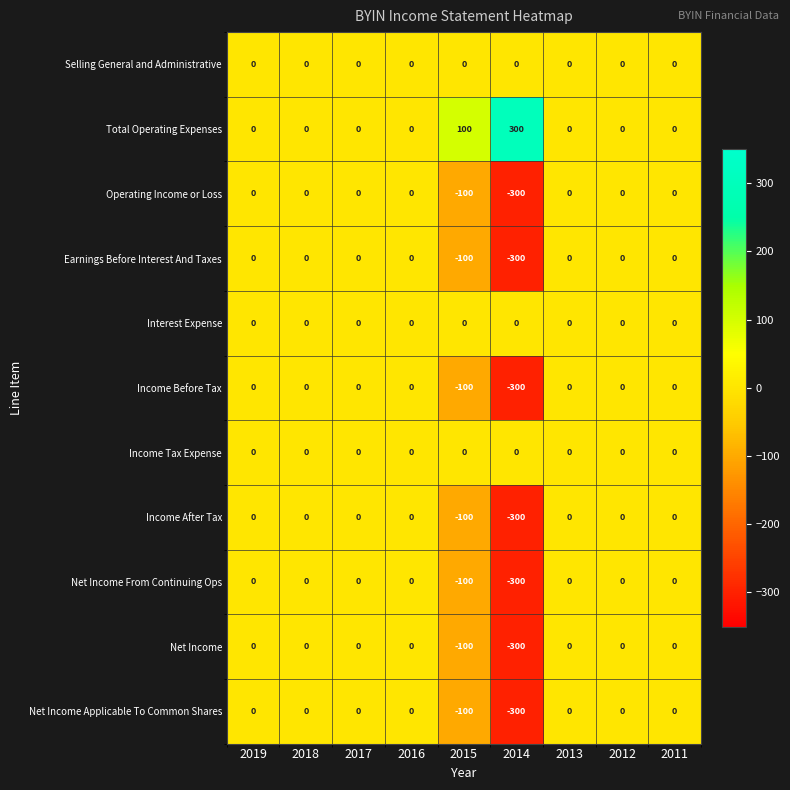

How many distinct data groups are displayed?

11